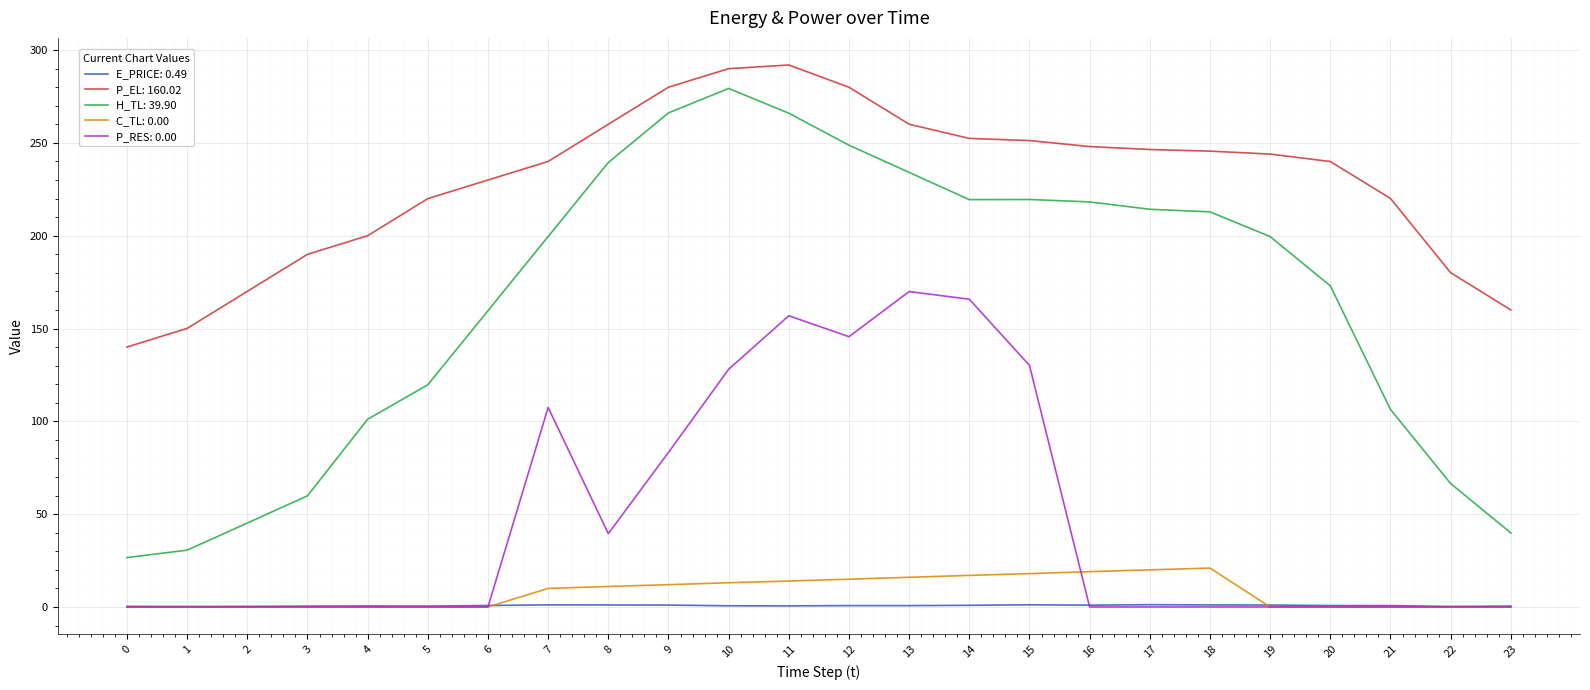

What is the maximum value shown in the chart?

292.0